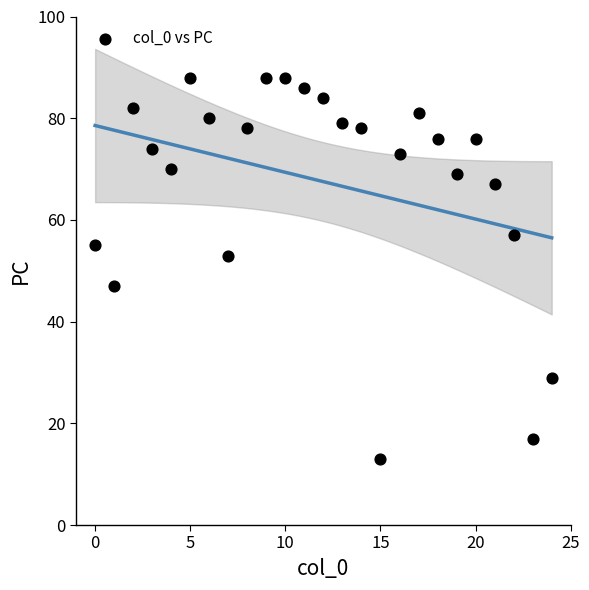

What is the range of Y values (max minus min)?

75